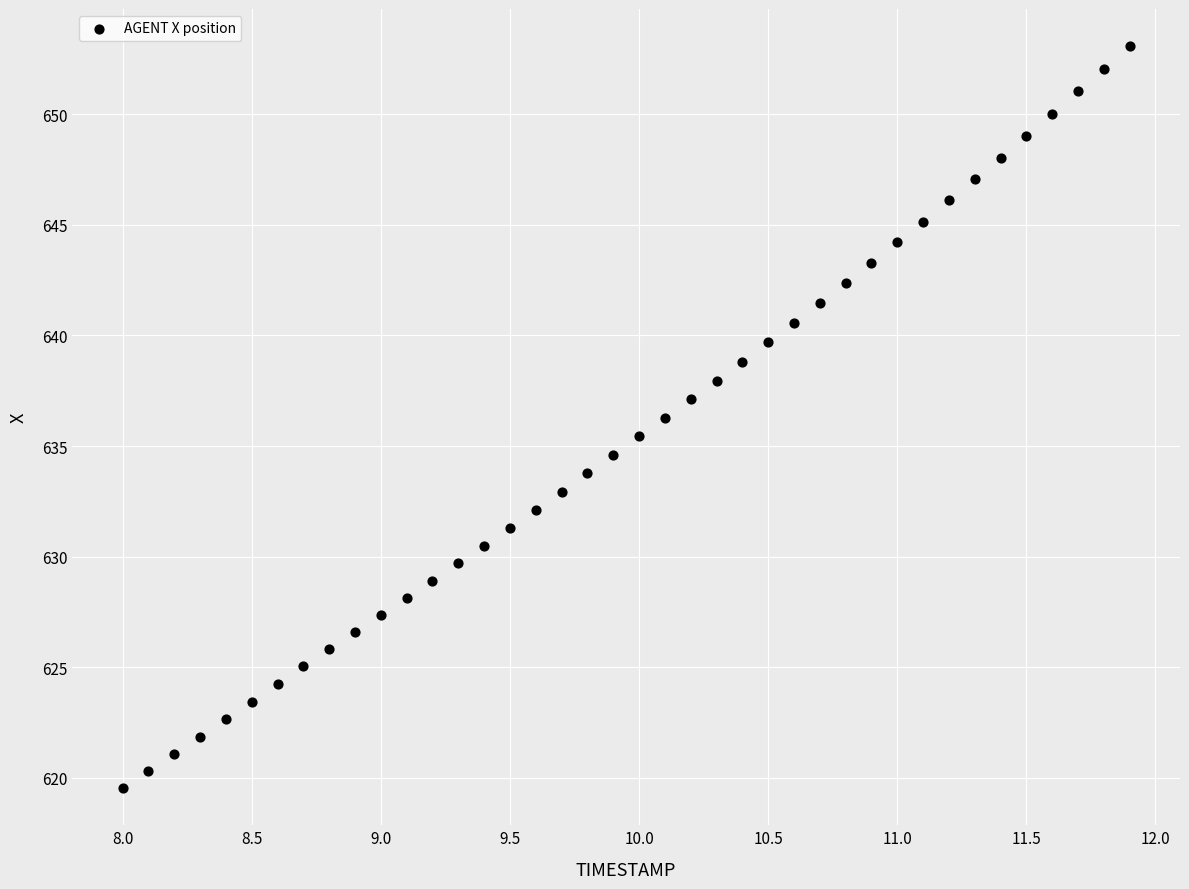

What is the range of X values (max minus min)?

3.9